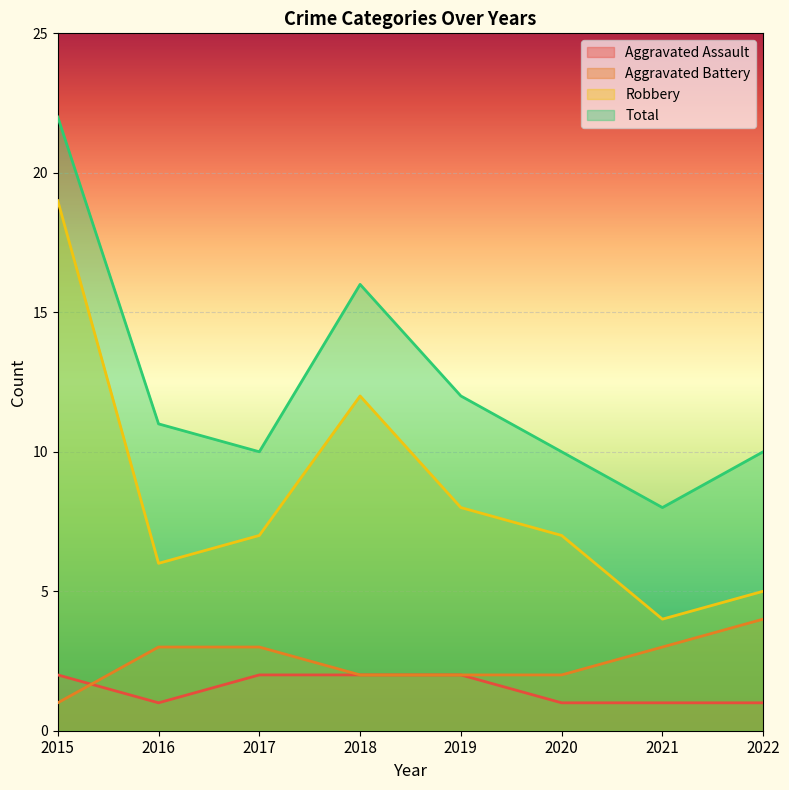

What is the total value across all series at 2016?

21